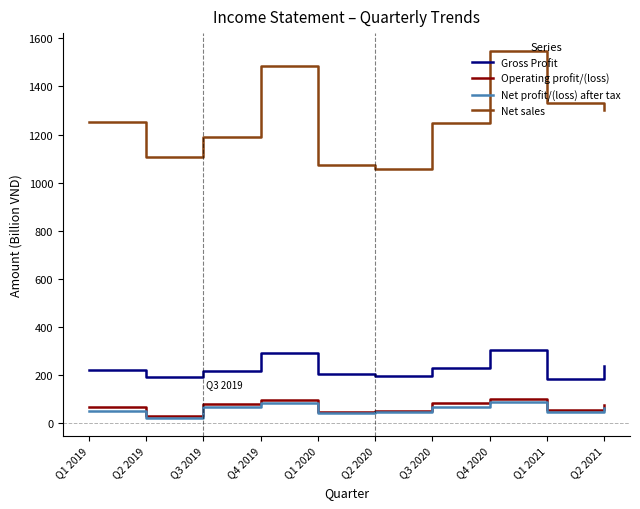

At how many categories does at least one series exceed 29?

10